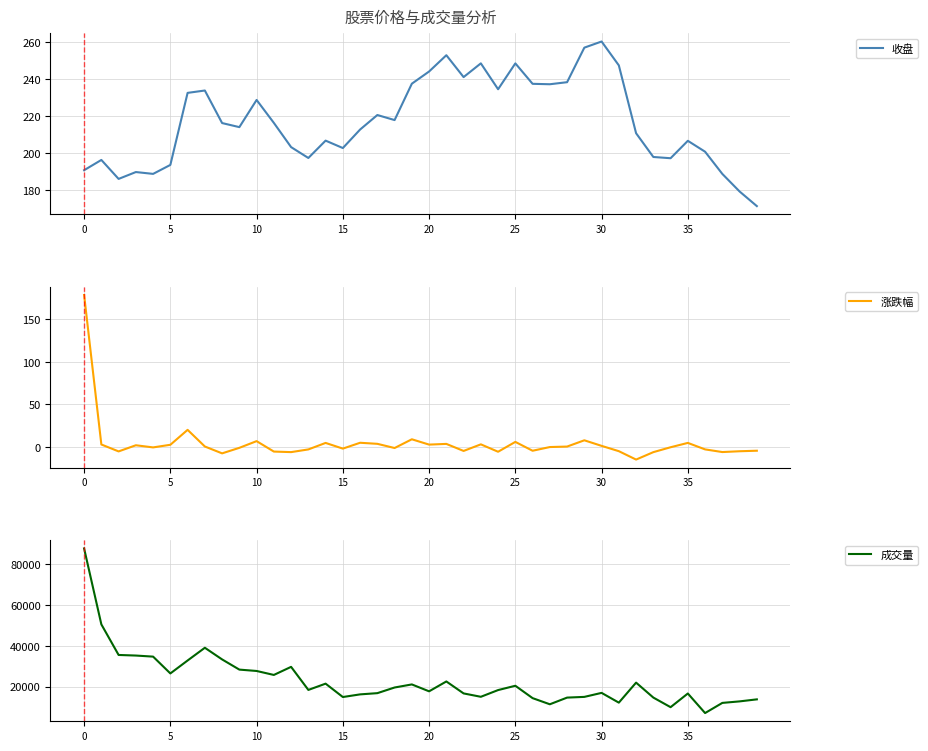

True or false: 涨跌幅 has a value of -5.6 at 24.

True